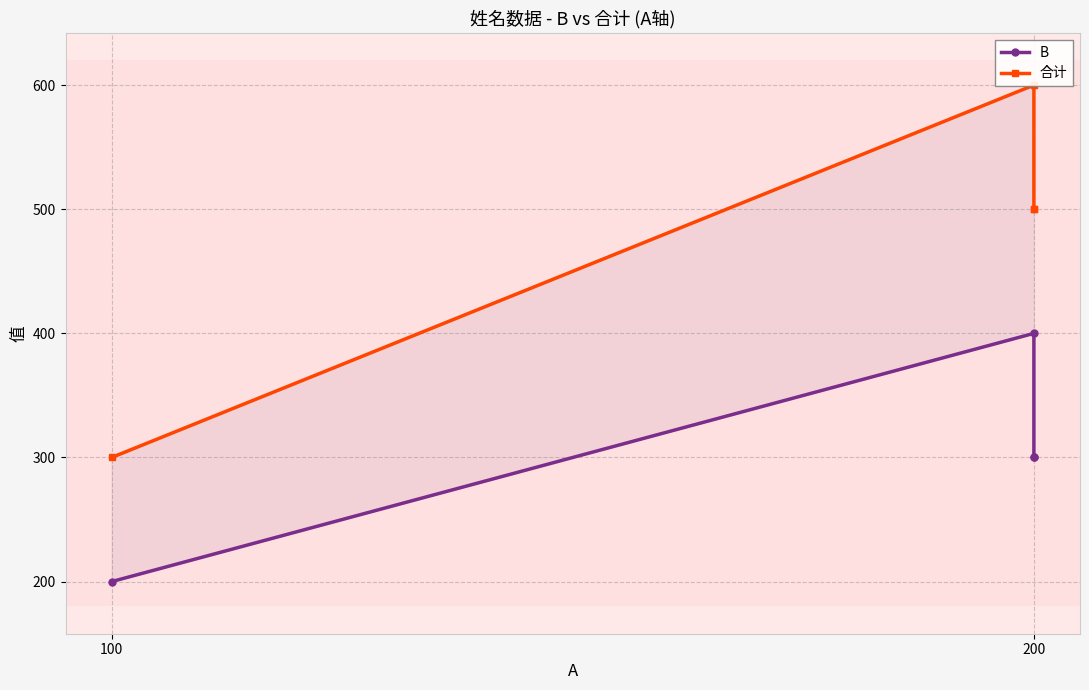

At which label does 合计 first exceed 500?

200